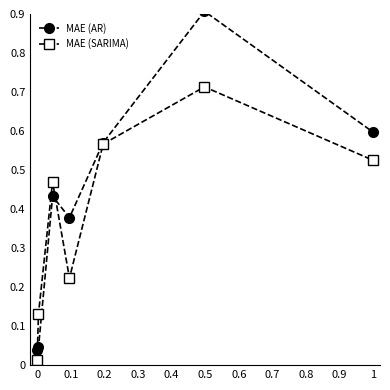

List the series in order of their peak value, highest first.

MAE (AR), MAE (SARIMA)